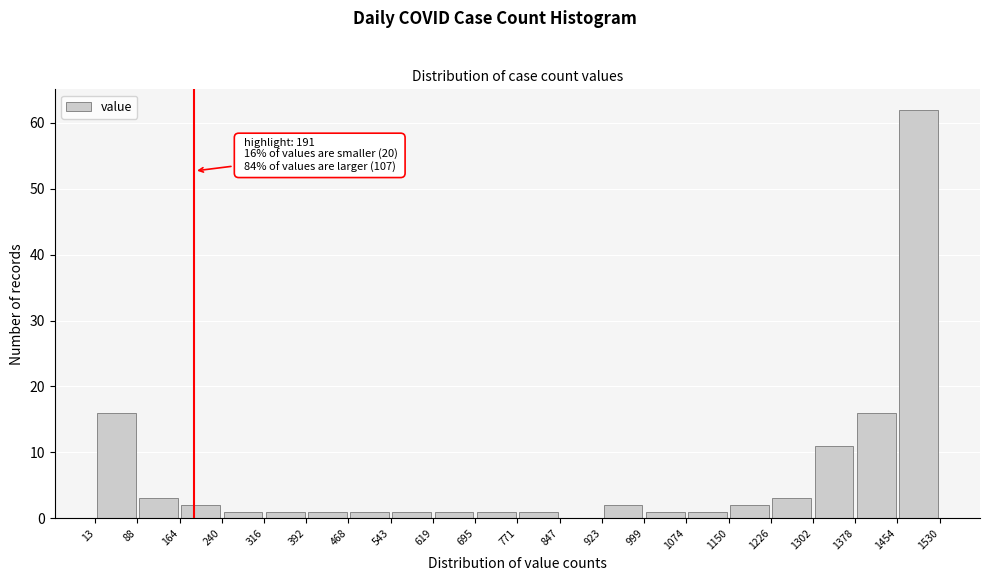

Which range on the x-axis has the tallest bar?

1454 to 1530